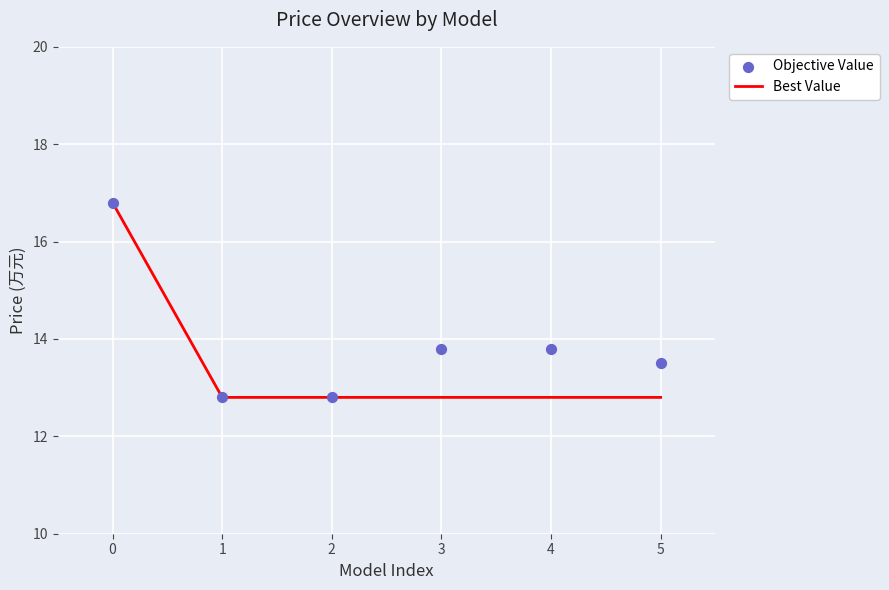

The value of Best Value at 1 is 8.1. True or false?

False